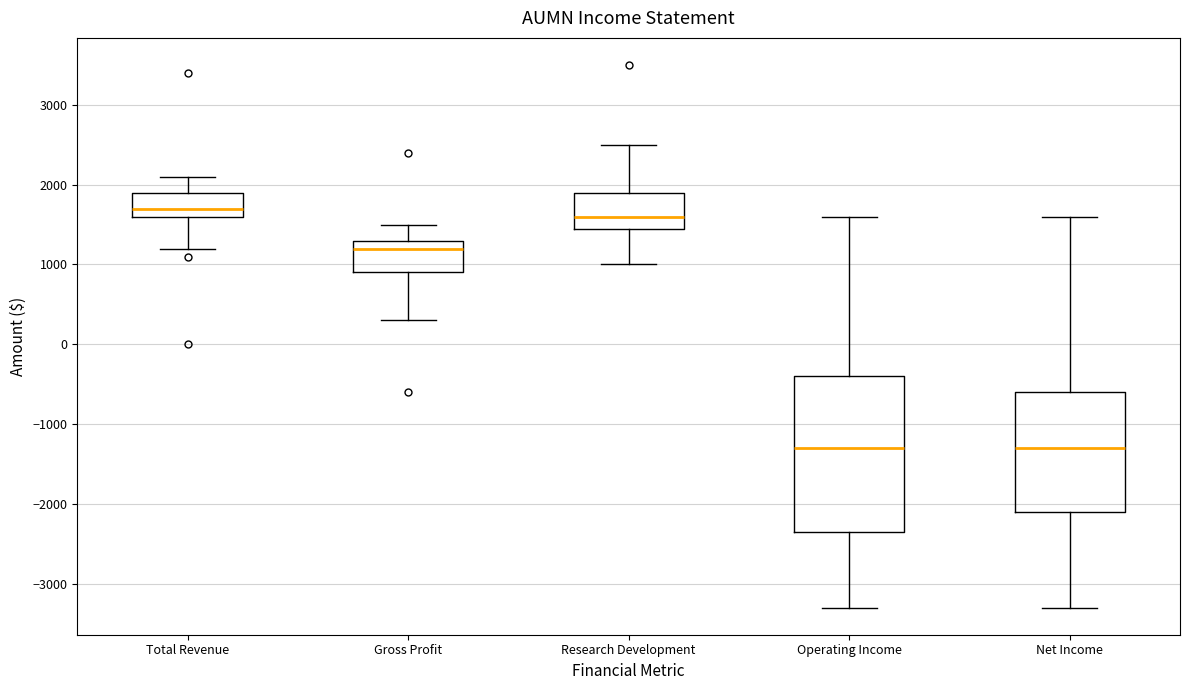

Reading left to right, read every box against the y-axis: the position of its median line, the range the box covers, and the ends of its whiskers. The values are not printed on the chart, so give them approximately, as read against the axis.

Total Revenue: median 1700, box 1600 to 1900, whiskers 1200 to 2100
Gross Profit: median 1200, box 900 to 1300, whiskers 300 to 1500
Research Development: median 1600, box 1500 to 1900, whiskers 1000 to 2500
Operating Income: median -1300, box -2300 to -400, whiskers -3300 to 1600
Net Income: median -1300, box -2100 to -600, whiskers -3300 to 1600